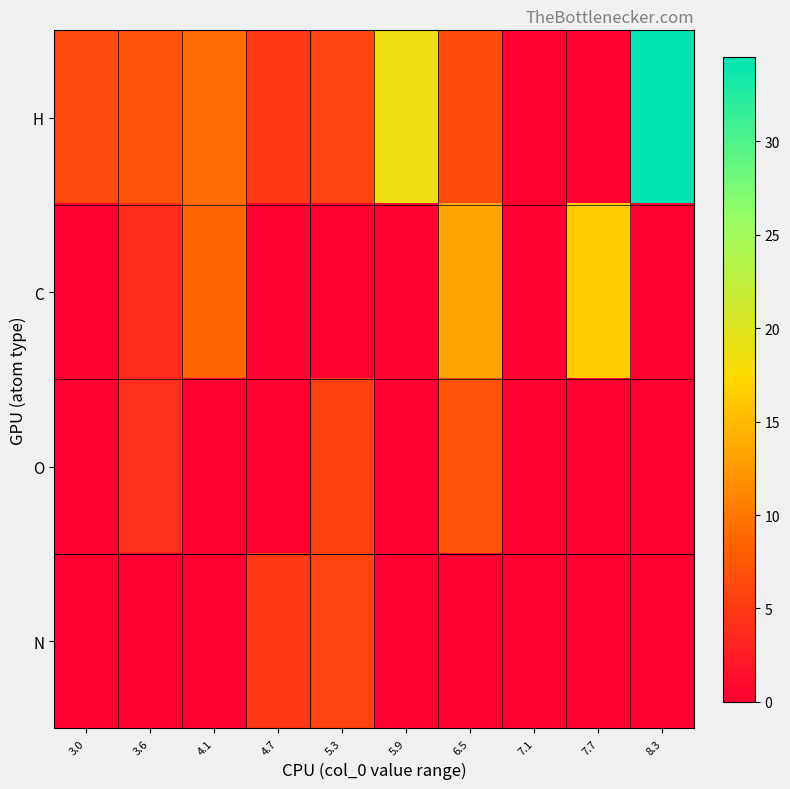

At how many categories does at least one series exceed 2?

9